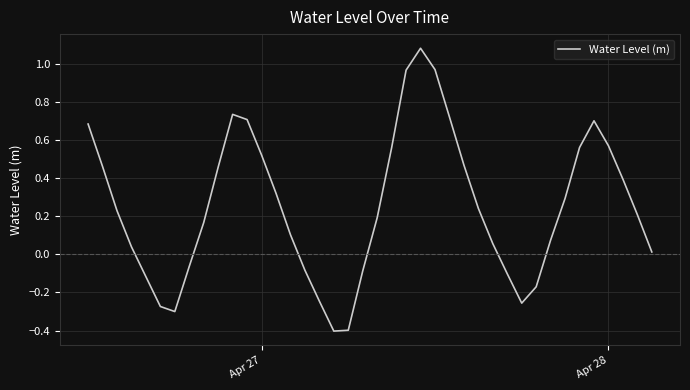

What is the smallest value displayed?

-0.4